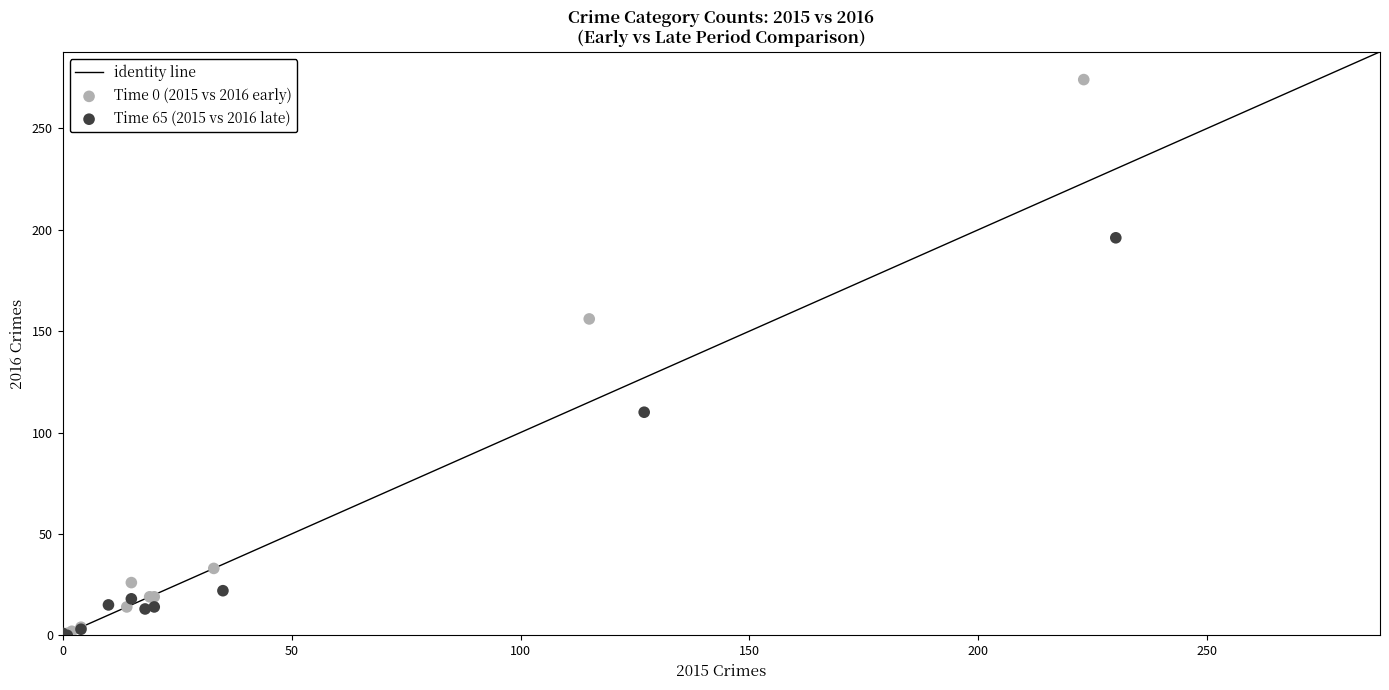

Which series contains the highest Y value?

Time 0 (2015 vs 2016 early)